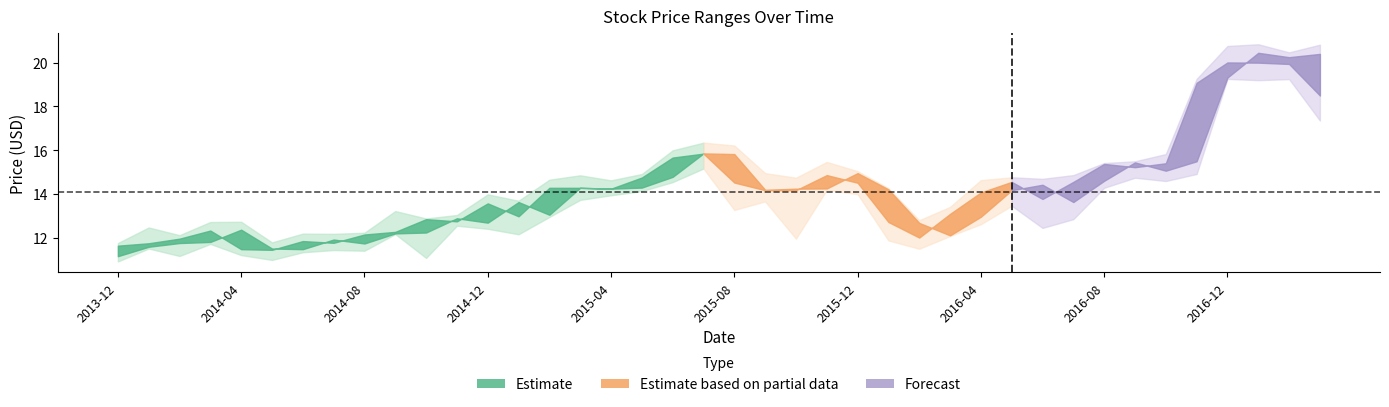

What position from the right is 2016-04?

12